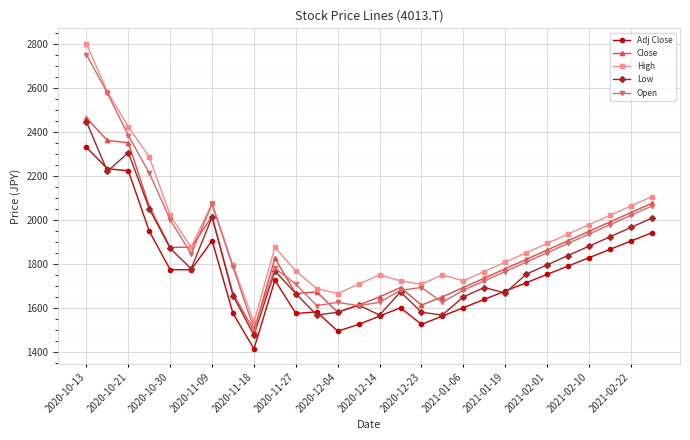

True or false: Close has more than 2 interior local peaks.

True